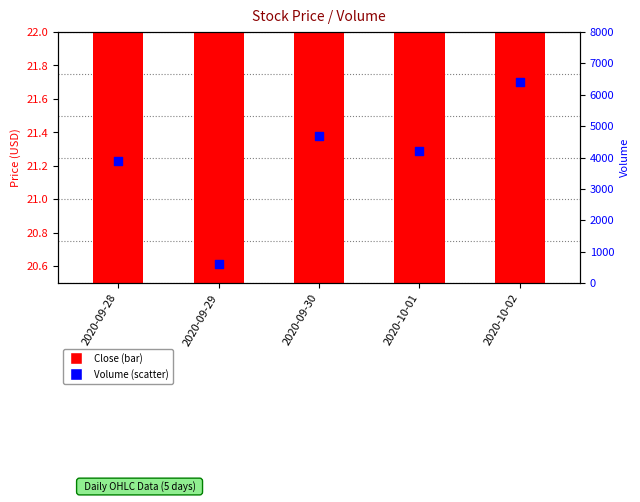

What are all the series names shown in the legend?

Close, Volume